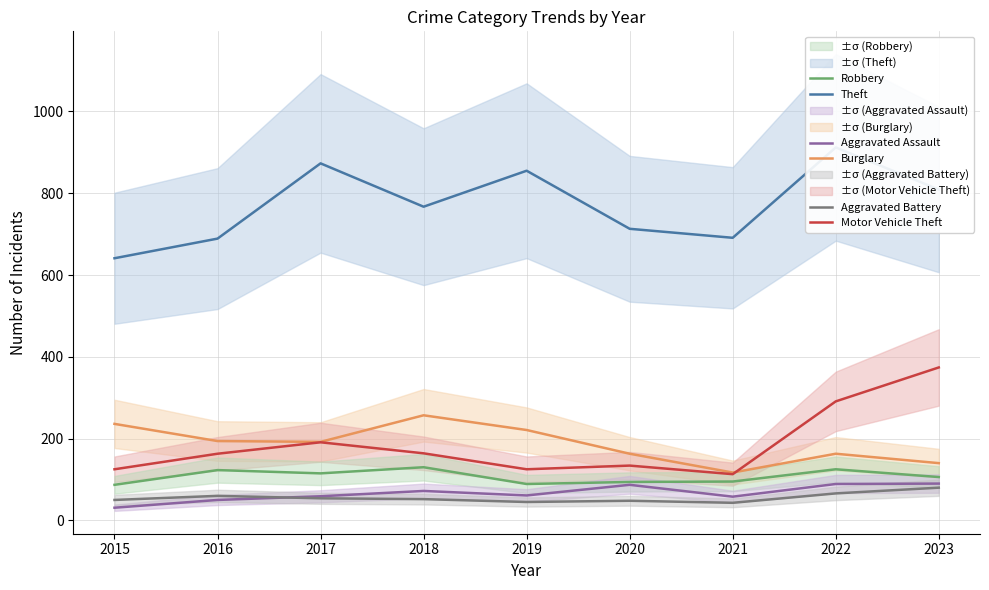

What is the average value of the Theft series?

772